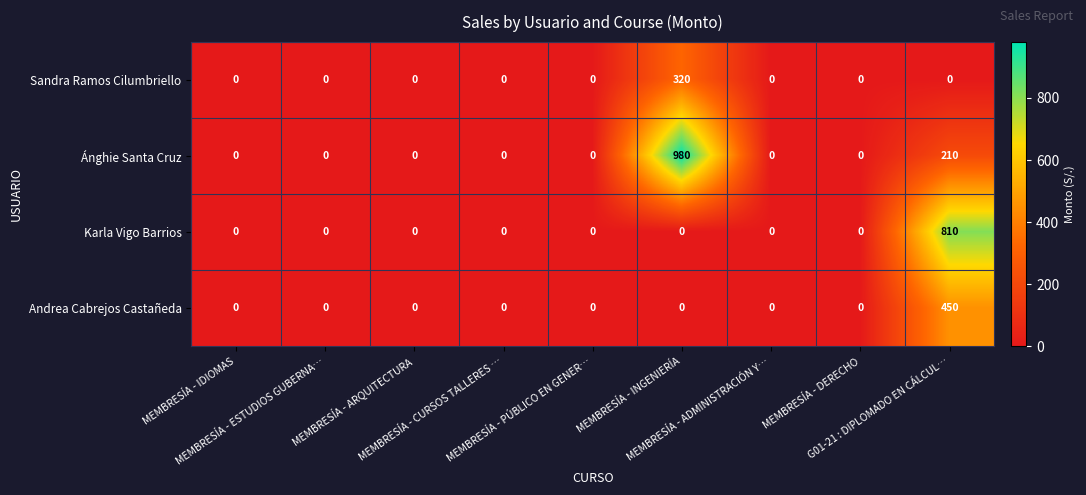

What is the maximum value for Sandra Ramos Cilumbriello?

320